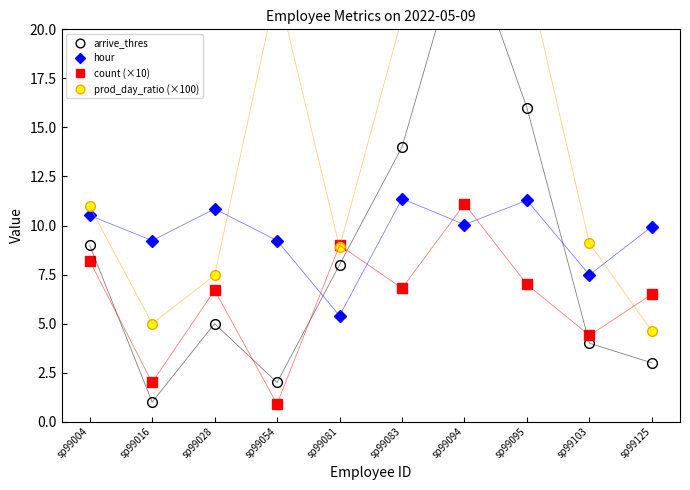

What is the value of the count (×10) point at the 3rd from the left?

6.7